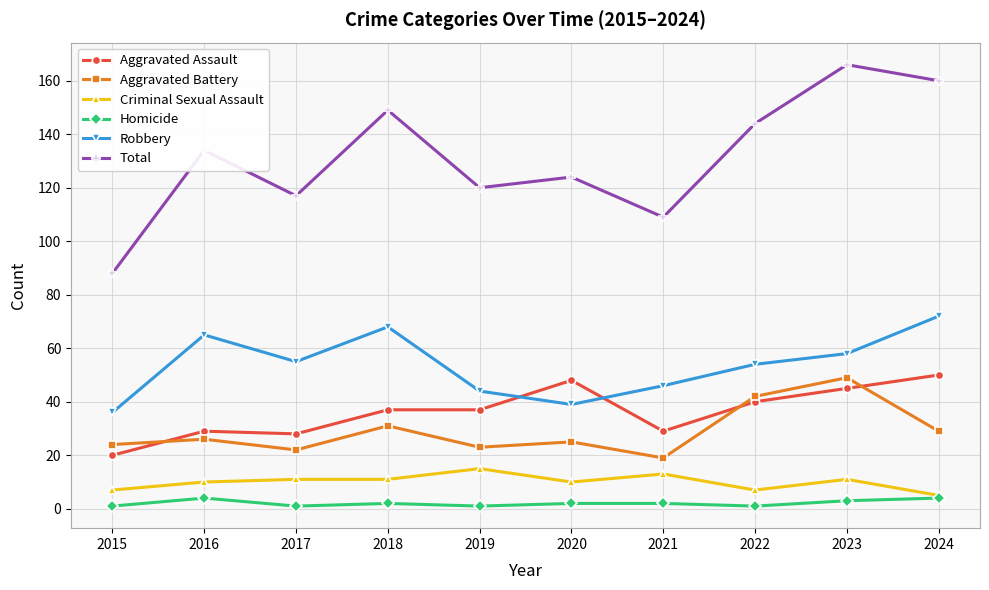

Which series ends up on top after the final intersection of Aggravated Assault and Robbery?

Robbery